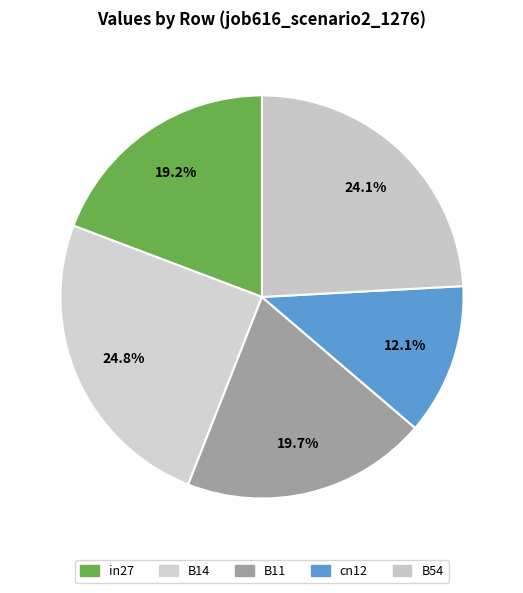

What percentage do B54 and B14 together represent?

48.9%